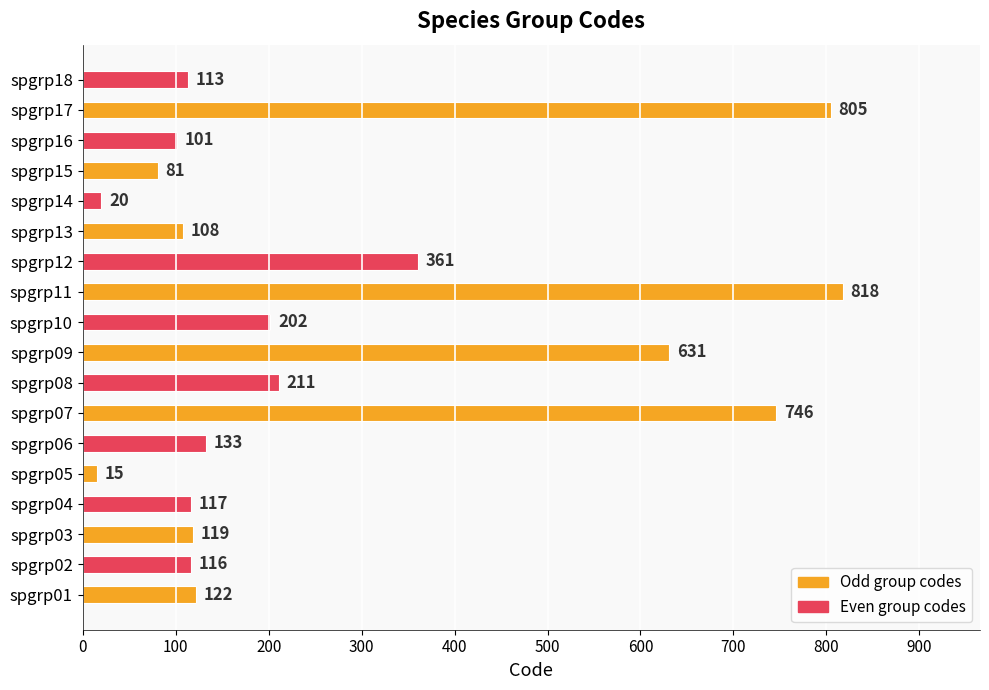

What is the ratio of the value at spgrp17 to the value at spgrp07?

1.1